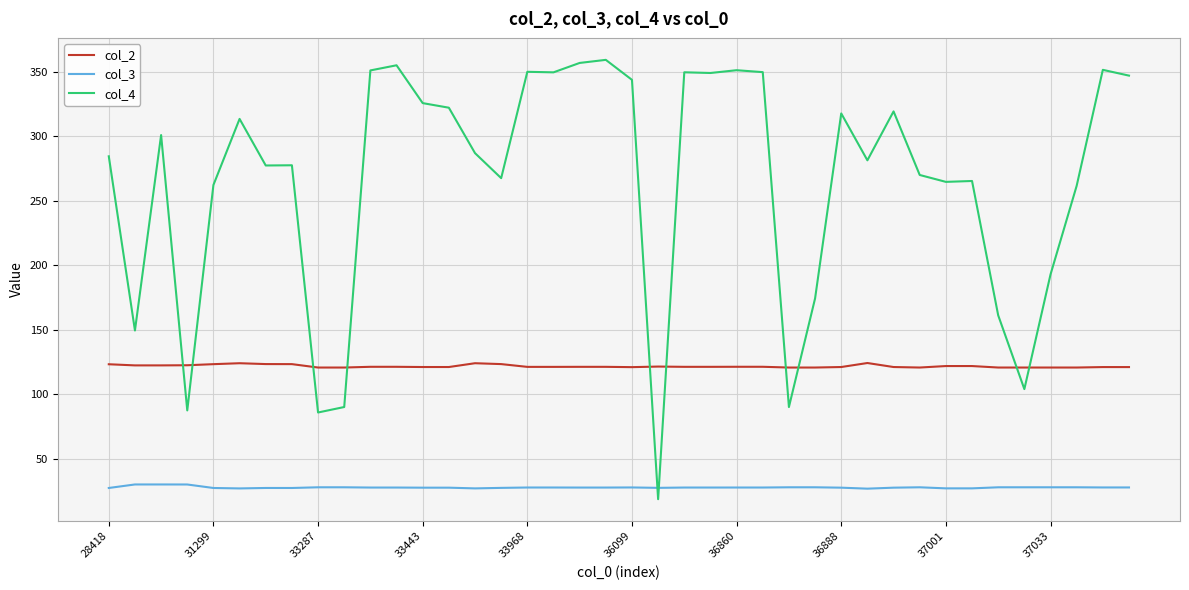

Rank the series by their maximum value, from highest to lowest.

col_4, col_2, col_3